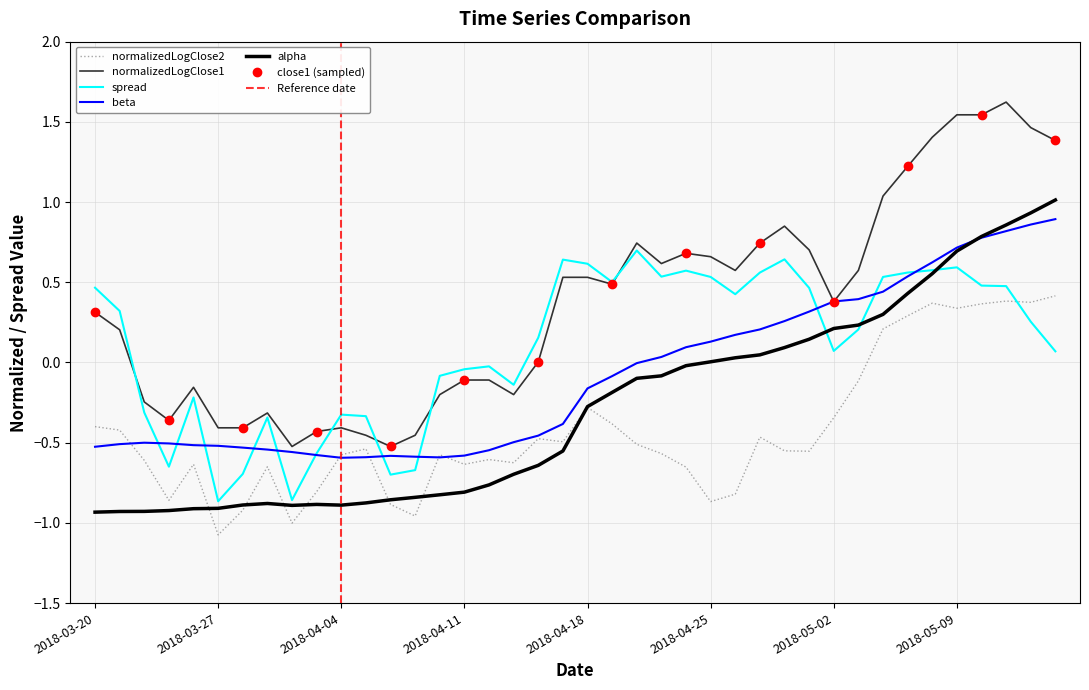

What are all the series names shown in the legend?

alpha, beta, spread, normalizedLogClose1, normalizedLogClose2